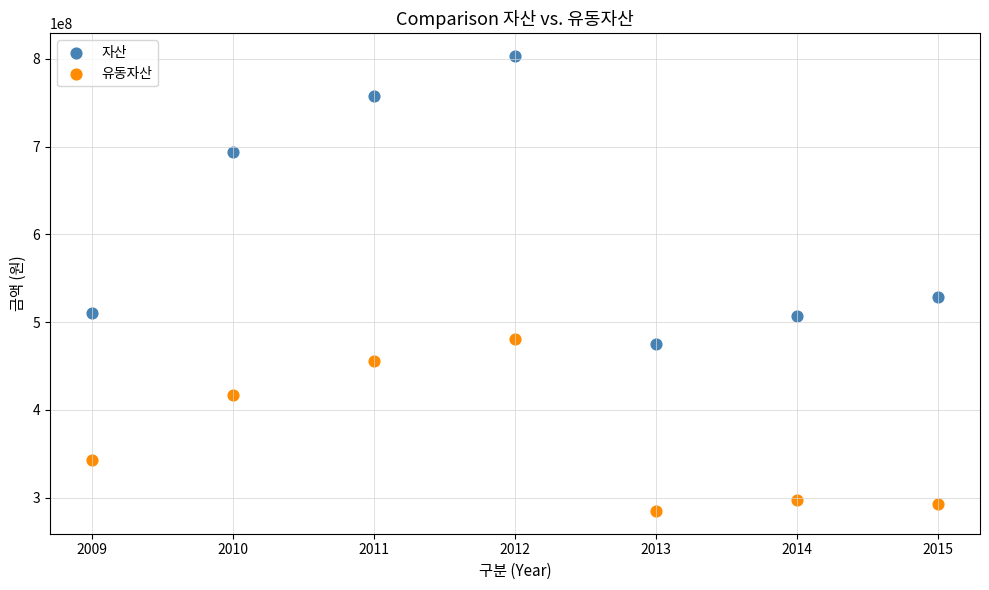

Which series reaches the minimum Y coordinate?

유동자산